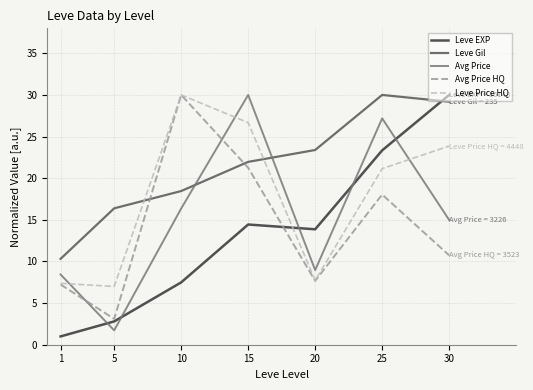

Reading left to right, list all the values displayed in this chart.

Leve EXP: 1.0	2.8	7.5	14.4	13.9	23.3	30.0
Leve Gil: 10.3	16.4	18.5	22.0	23.4	30.0	29.2
Avg Price: 8.4	1.7	16.4	30.0	9.0	27.2	15.0
Avg Price HQ: 7.2	3.1	30.0	21.3	7.7	18.0	10.7
Leve Price HQ: 7.4	7.0	30.0	26.7	7.7	21.1	23.9